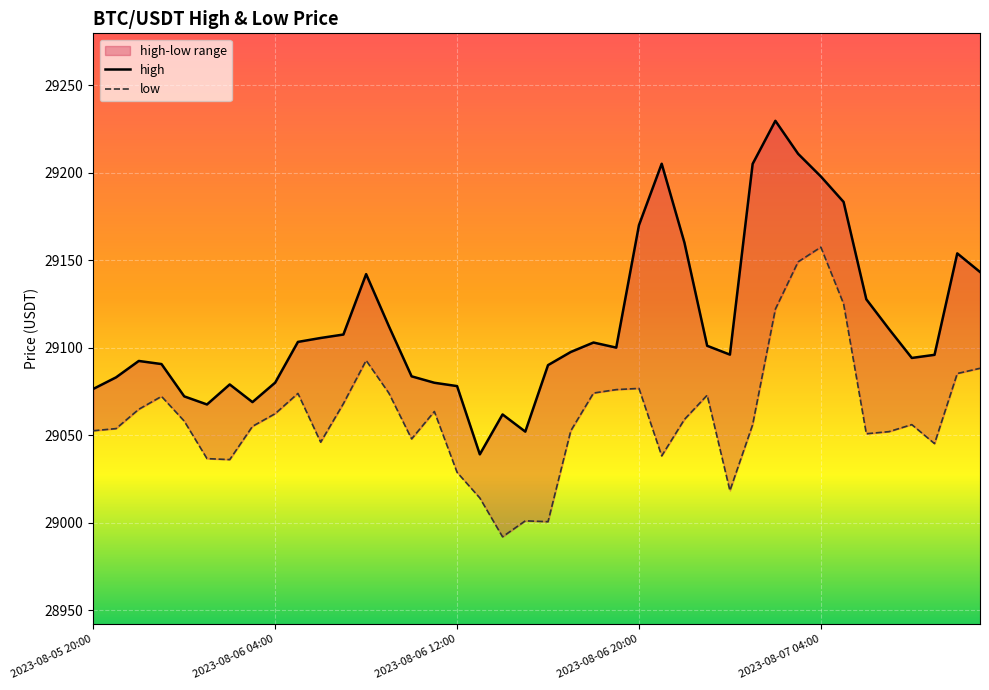

What are all the series names shown in the legend?

high, low